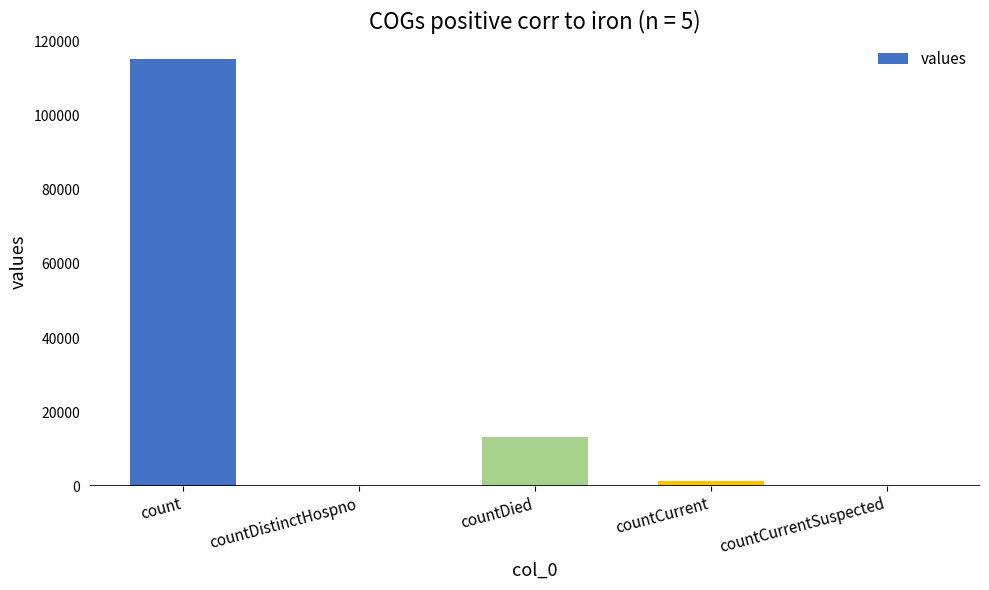

The value at countCurrentSuspected is -62527. True or false?

False